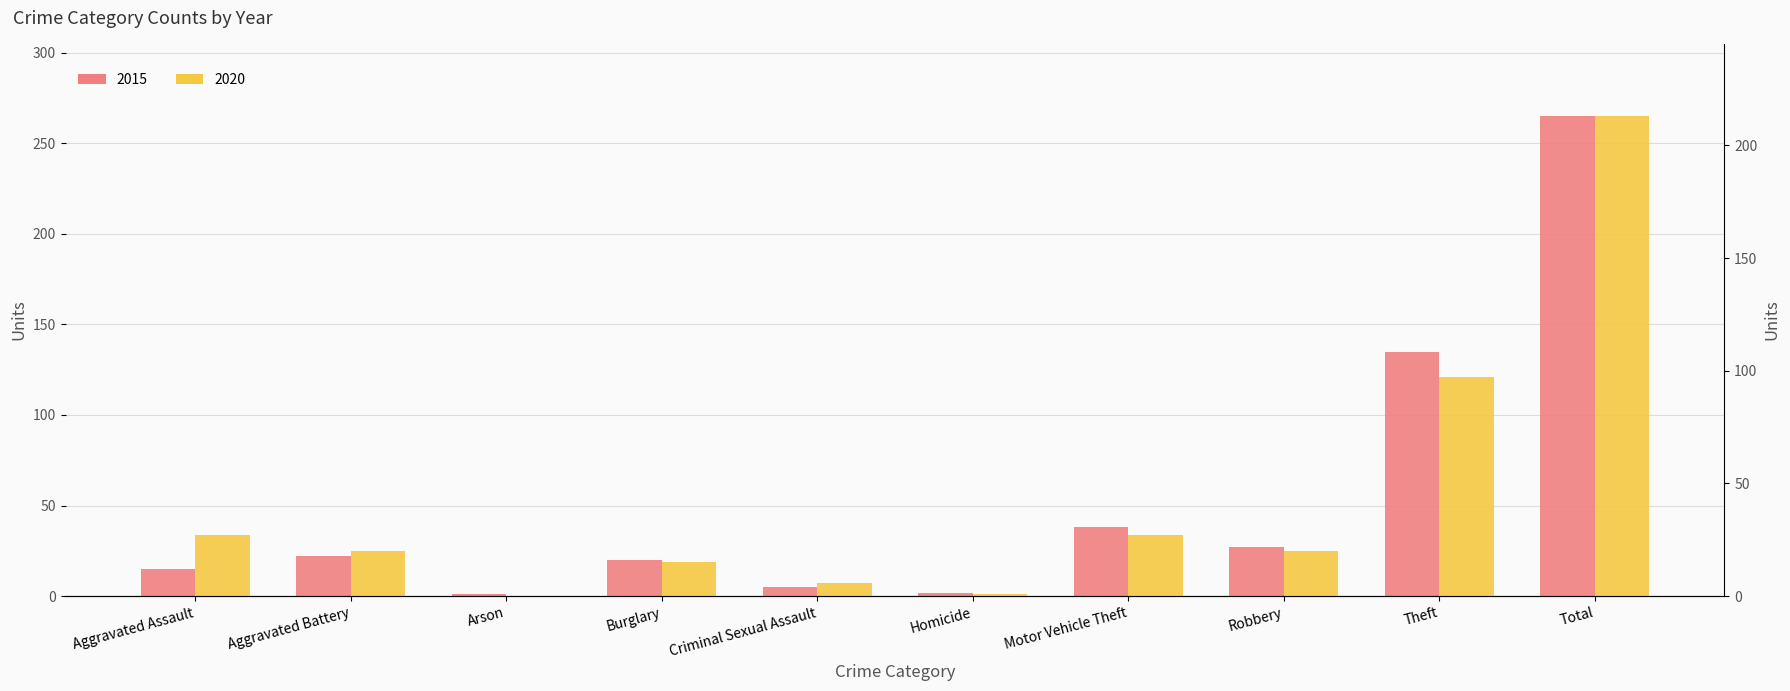

List the series in order of their peak value, highest first.

2015, 2020